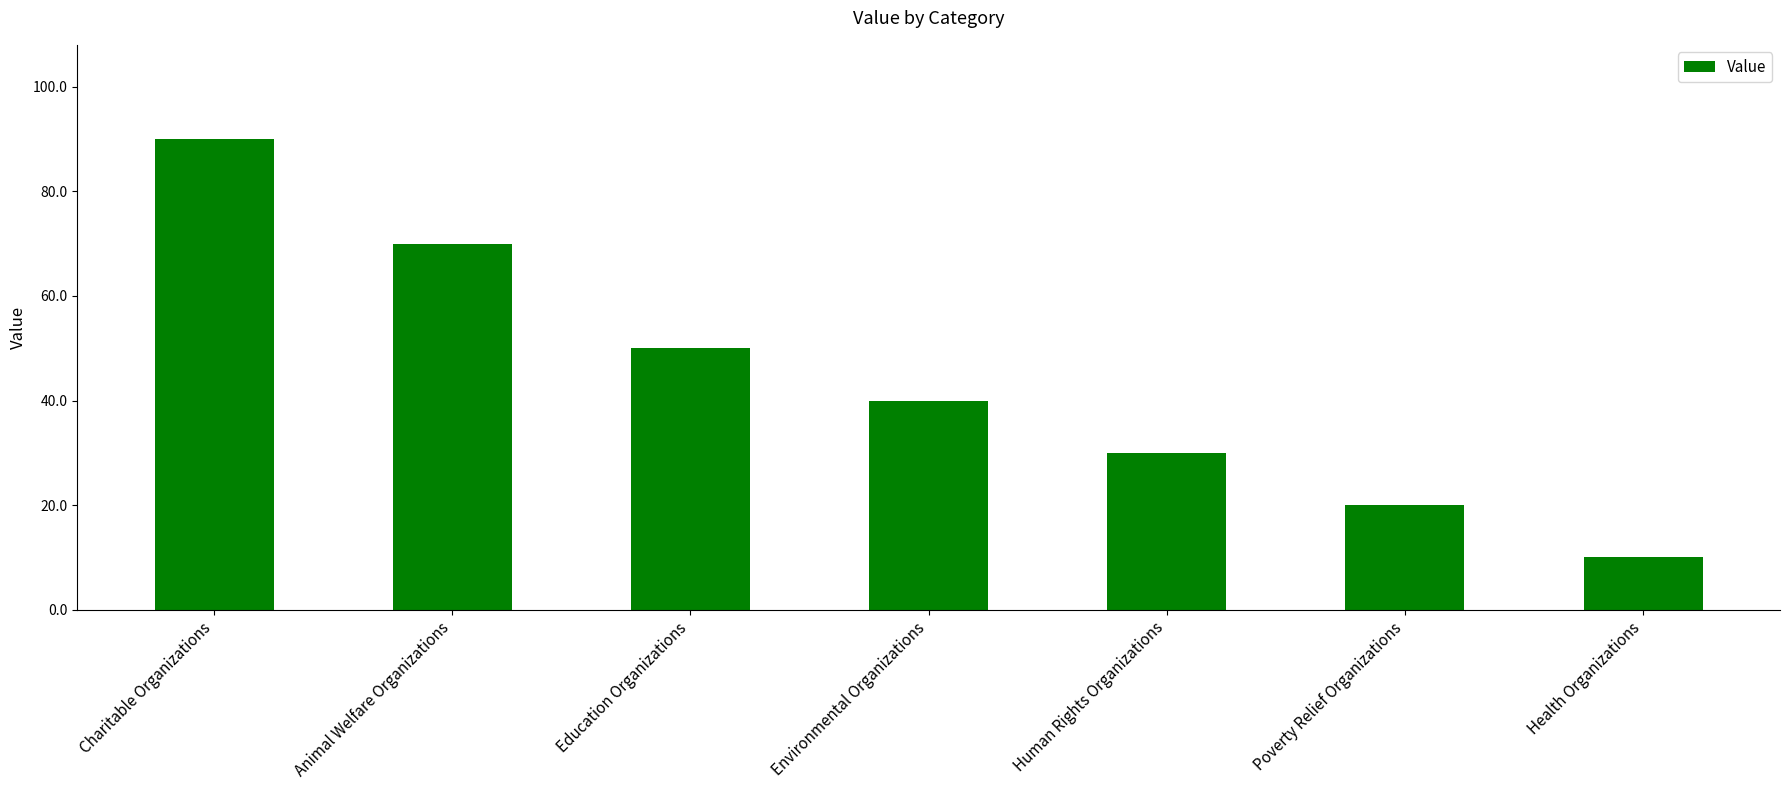

The chart shows a value of 10 at Health Organizations. True or false?

True